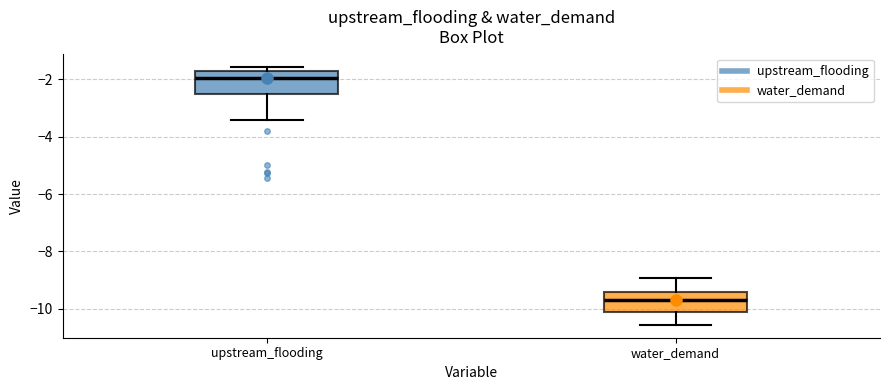

Reading left to right, read every box against the y-axis: the position of its median line, the range the box covers, and the ends of its whiskers. The values are not printed on the chart, so give them approximately, as read against the axis.

upstream_flooding: median -2.0, box -2.6 to -1.8, whiskers -3.4 to -1.6
water_demand: median -9.8, box -10.2 to -9.4, whiskers -10.6 to -9.0